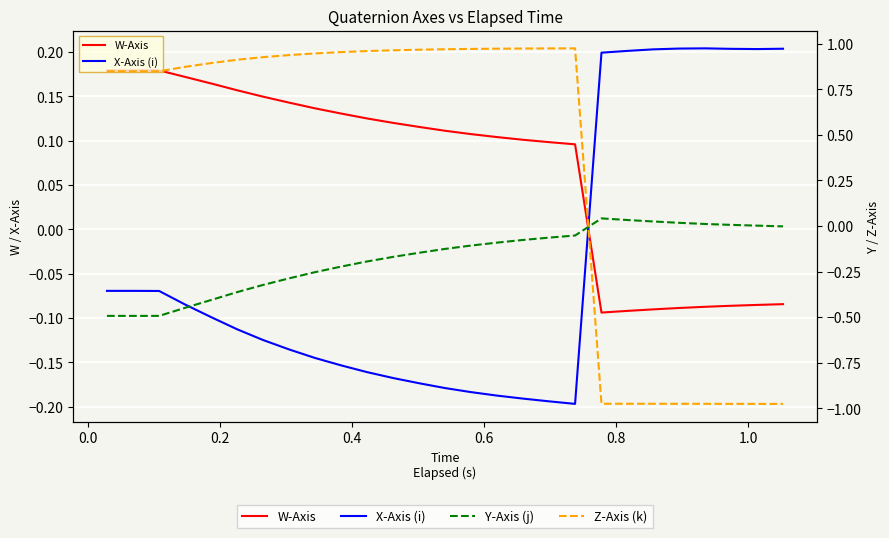

What is the average value of the Y-Axis (j) series?

-0.2